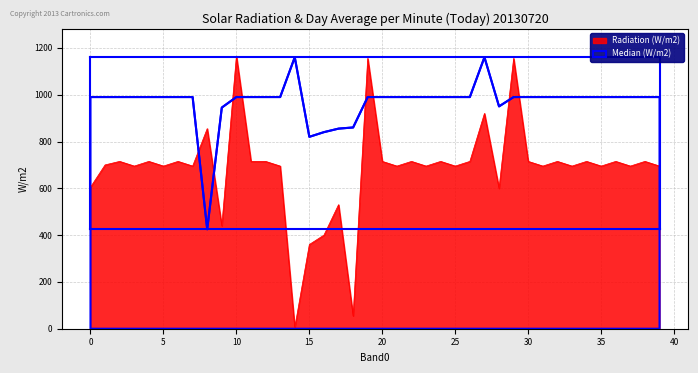

True or false: Median (W/m2) has a value of 599 at 175.

False